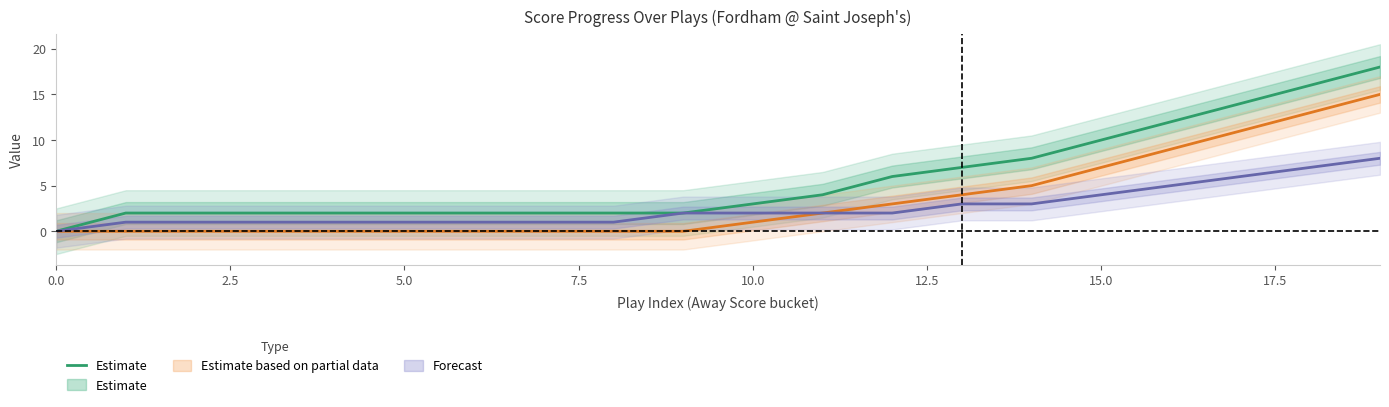

Which label corresponds to the largest value in the chart?

19